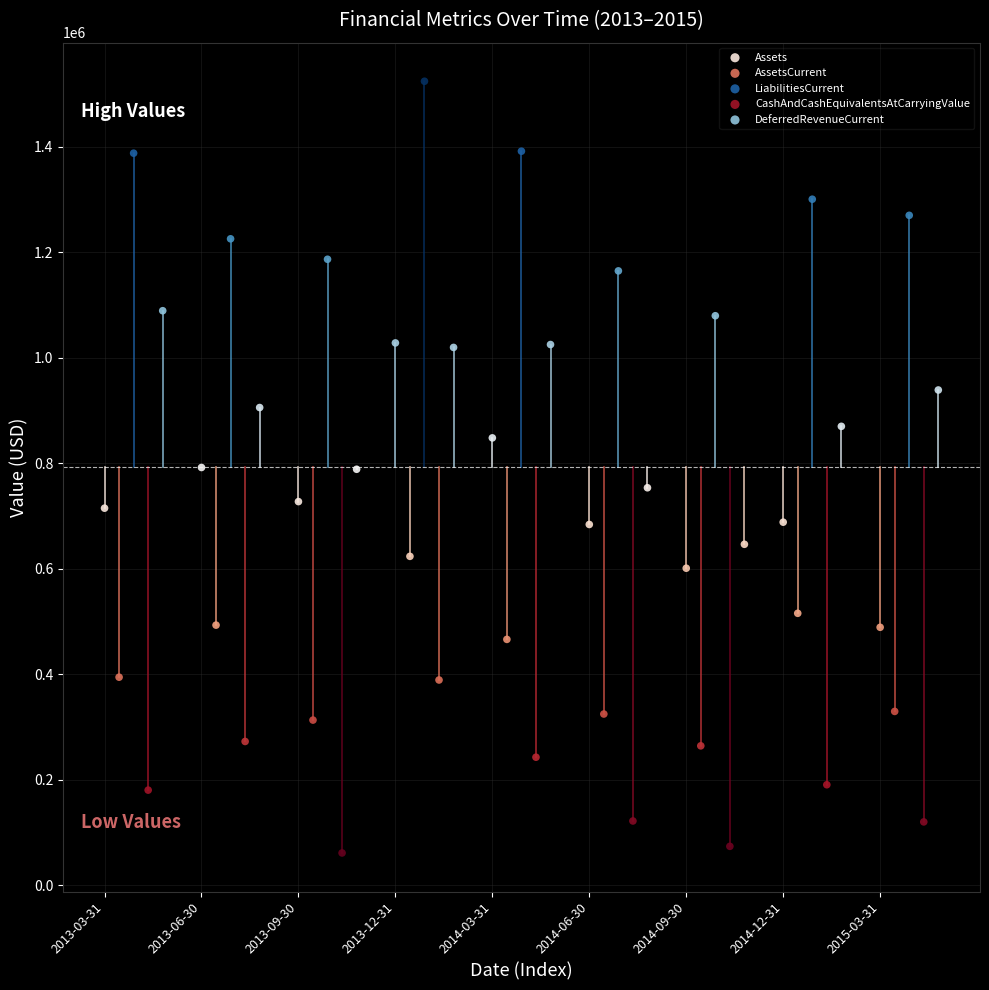

Which series reaches the maximum Y coordinate?

LiabilitiesCurrent